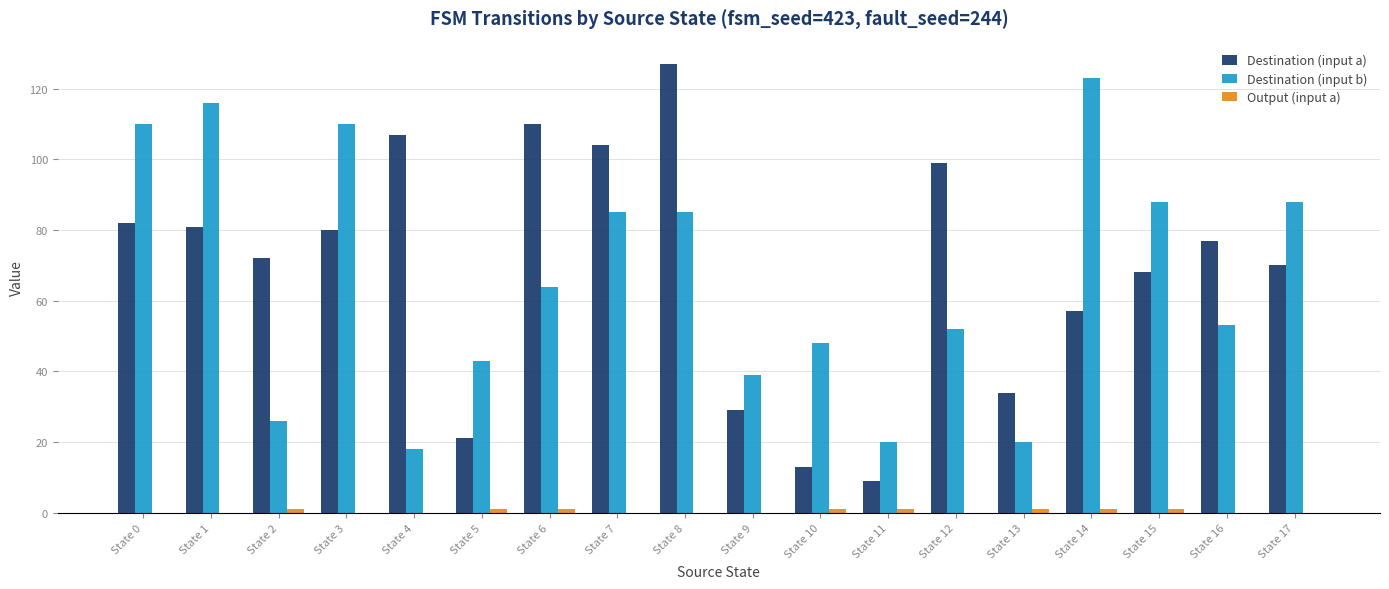

At which category does the chart reach its peak across all series?

State 8